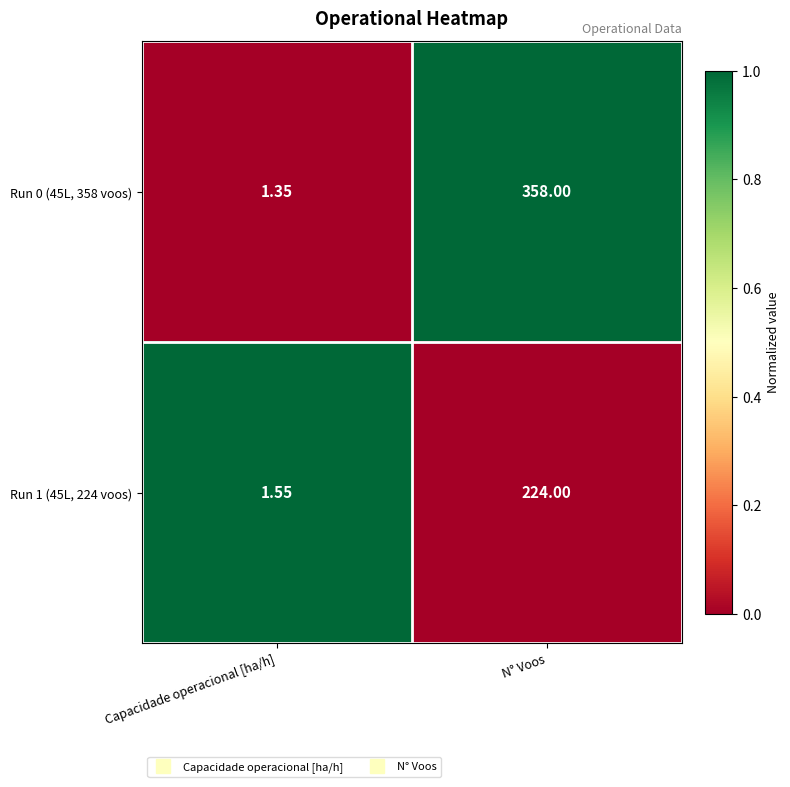

Which category has the highest value across all series?

N° Voos